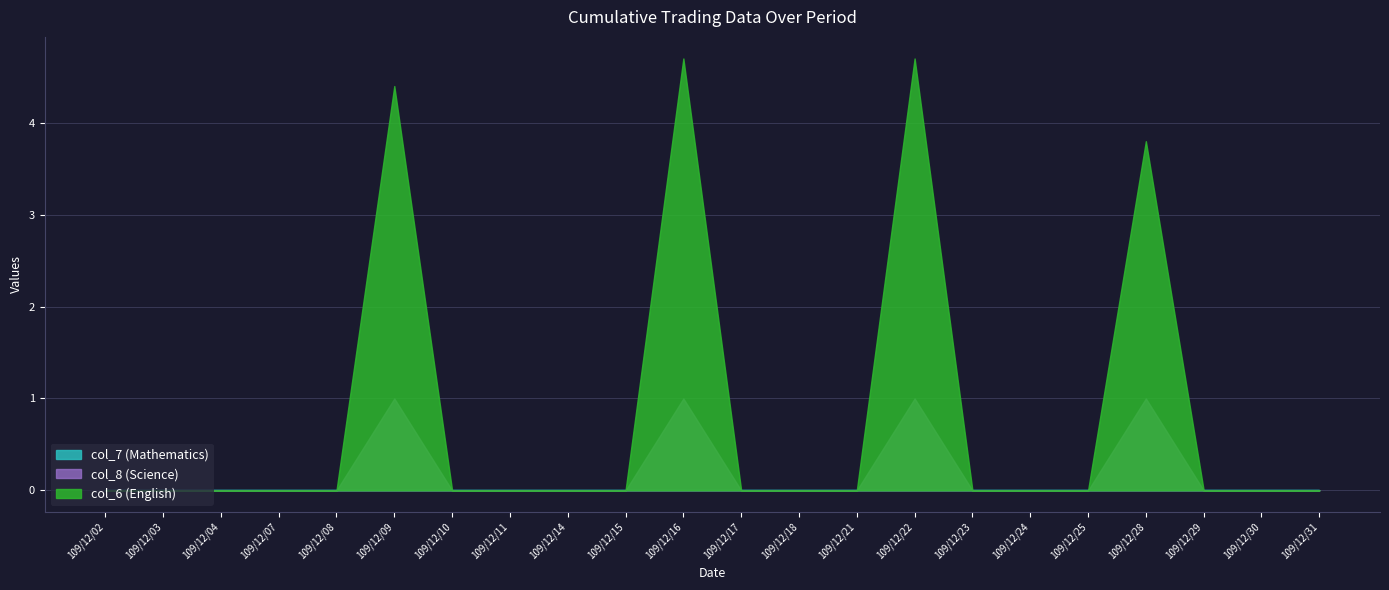

What are all the series names shown in the legend?

col_6, col_8, col_7